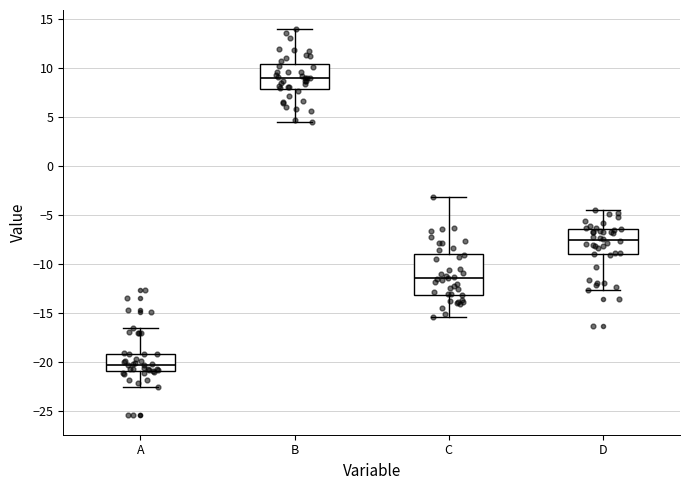

Which box's median line is the lowest?

A